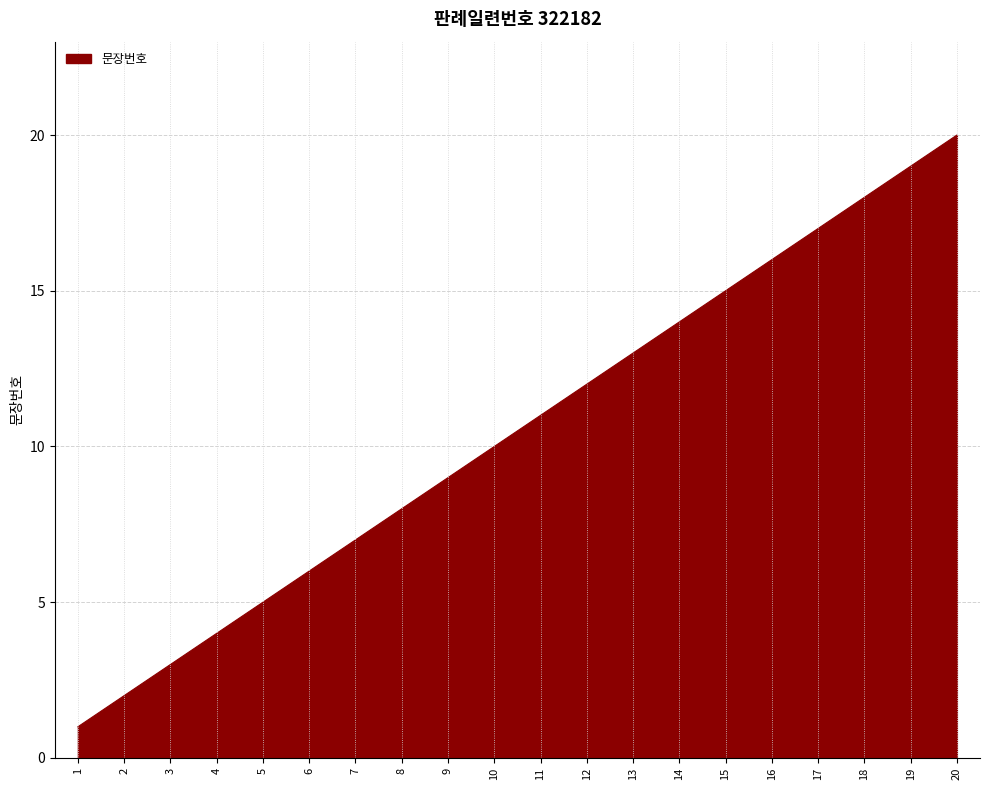

Where is the data nearest to the value 10?

10